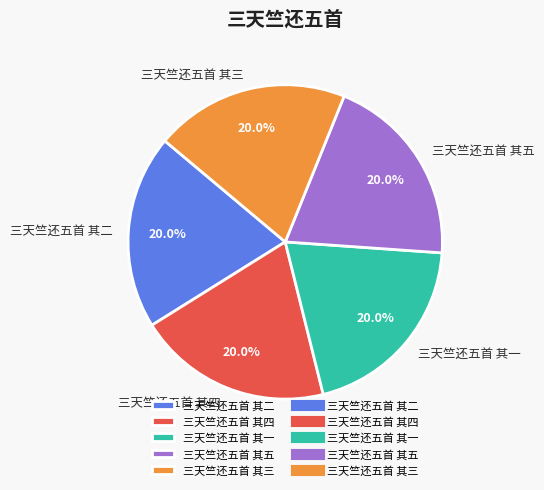

What is the ratio of the value at 三天竺还五首 其三 to the value at 三天竺还五首 其二?

1.0